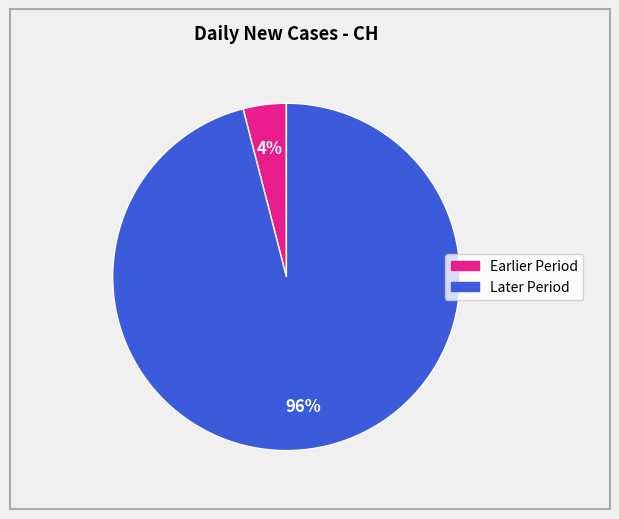

How many slices are in this pie chart?

2